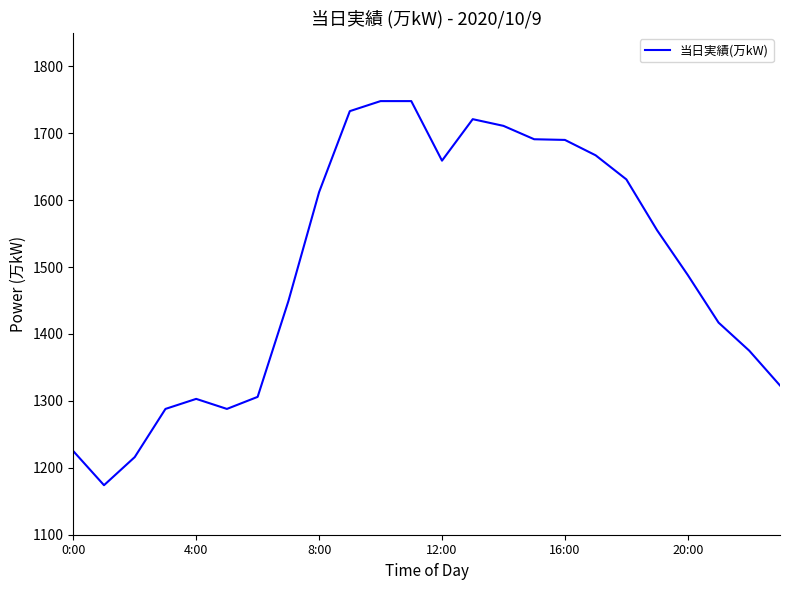

Does the chart have visible grid lines?

No